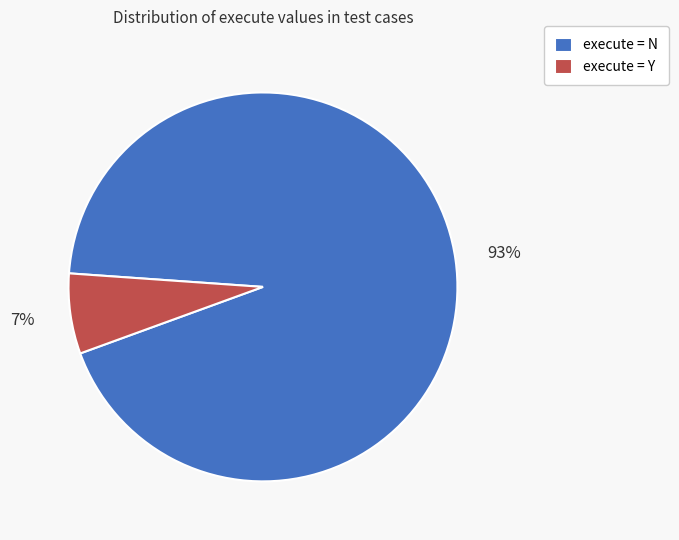

Which category has the smallest portion of the pie?

execute = Y